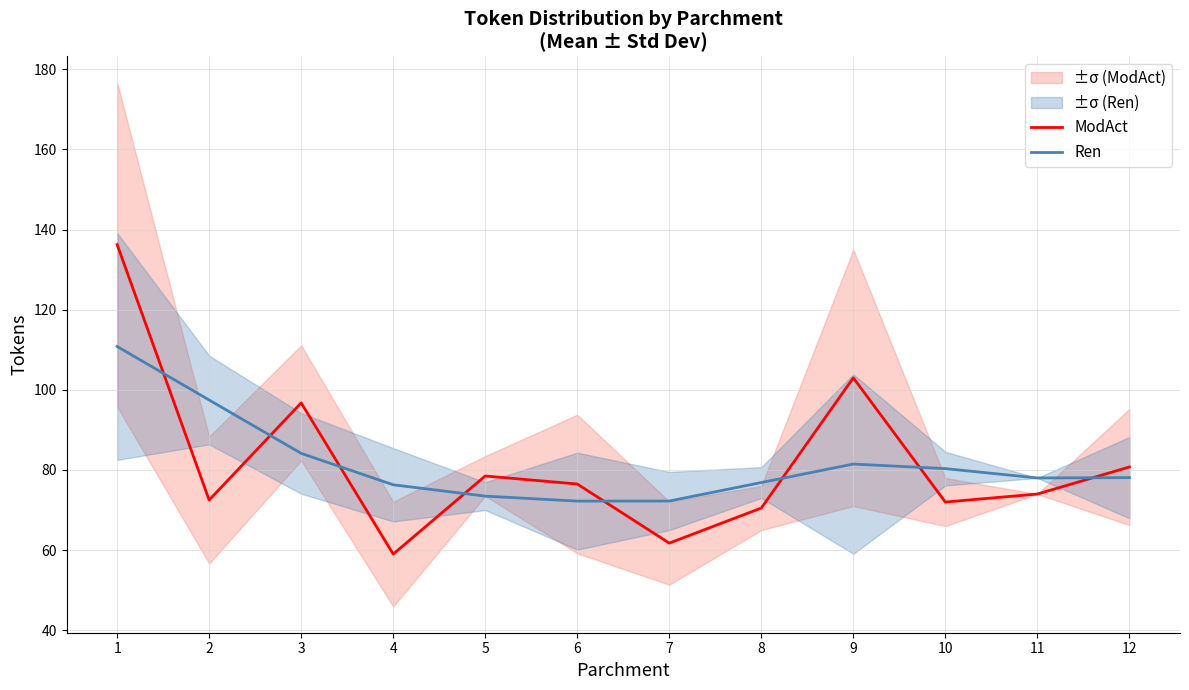

At which label does ModAct reach its peak?

1